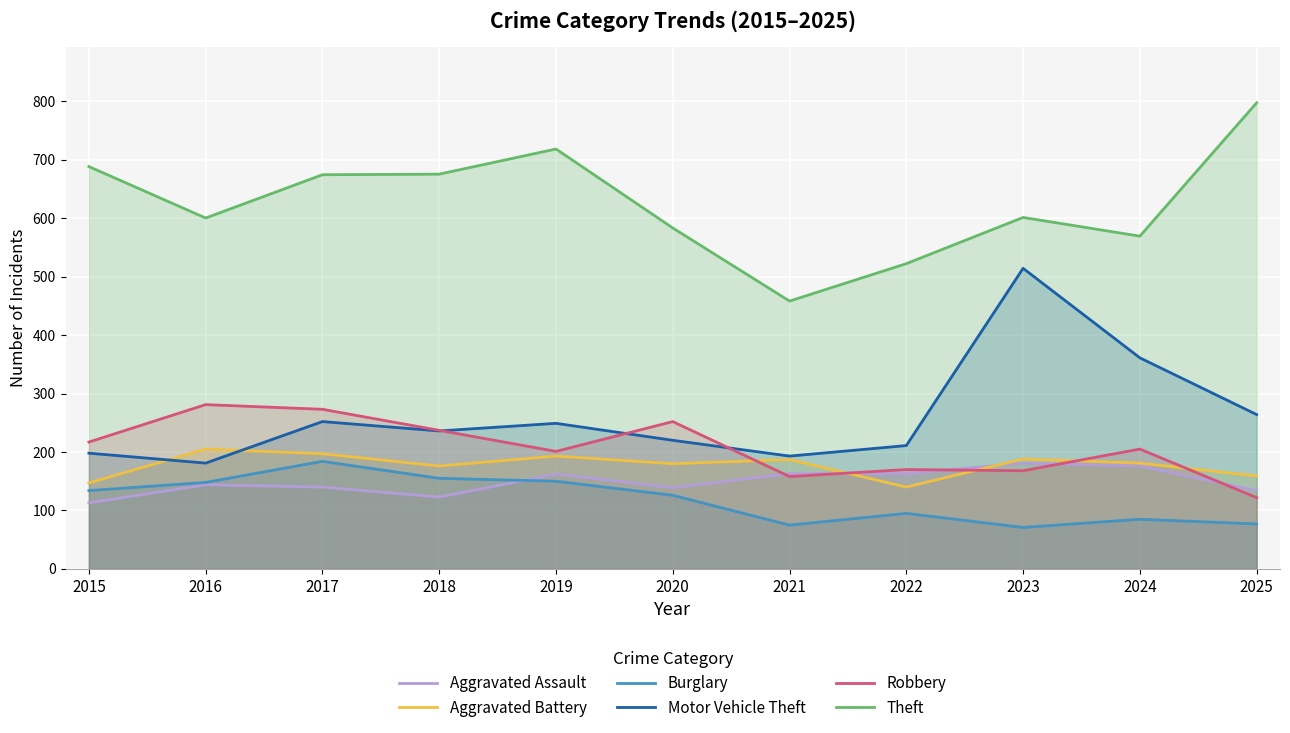

Is it true that Aggravated Assault equals 139 at 2020?

True